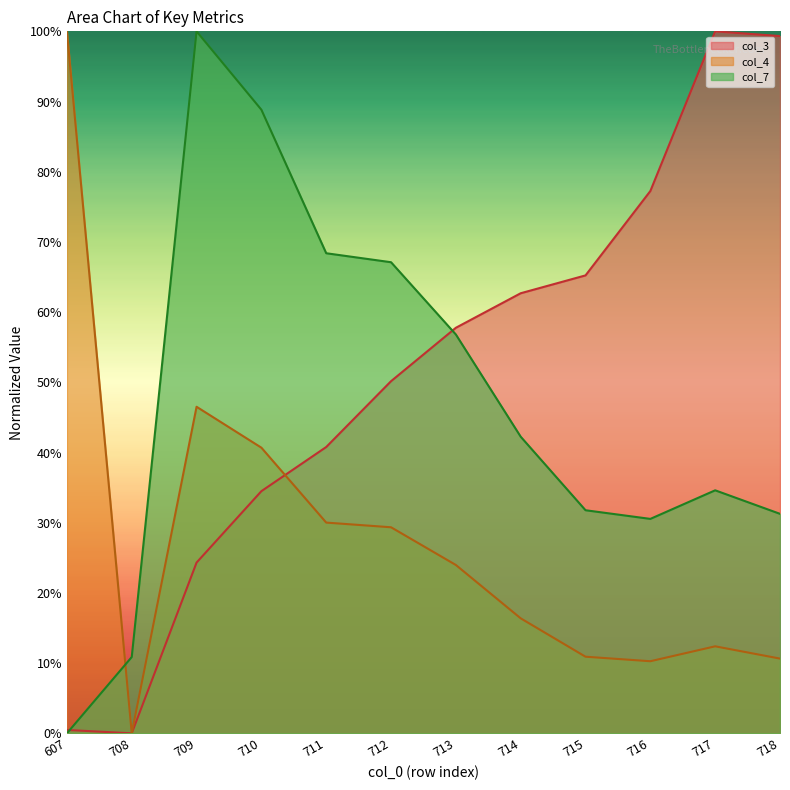

Which has a higher value, 711 or 710?

711